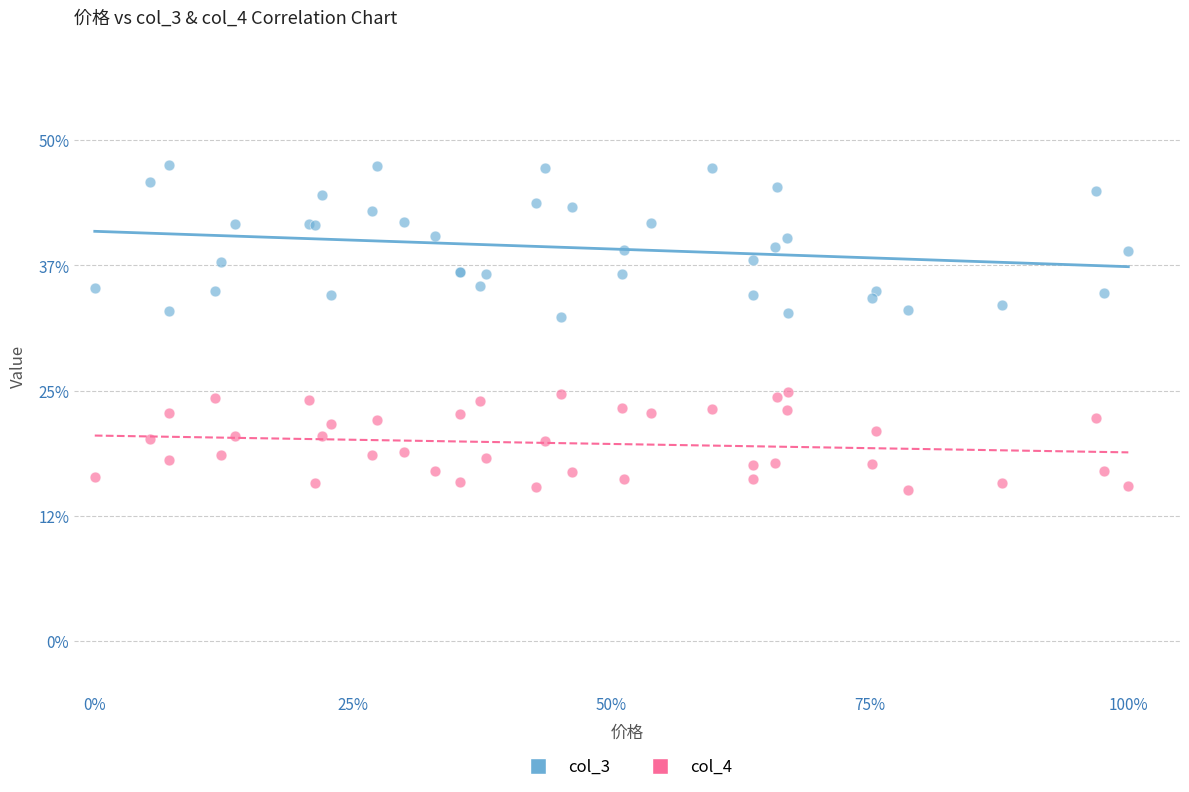

Which series reaches the maximum Y coordinate?

col_3